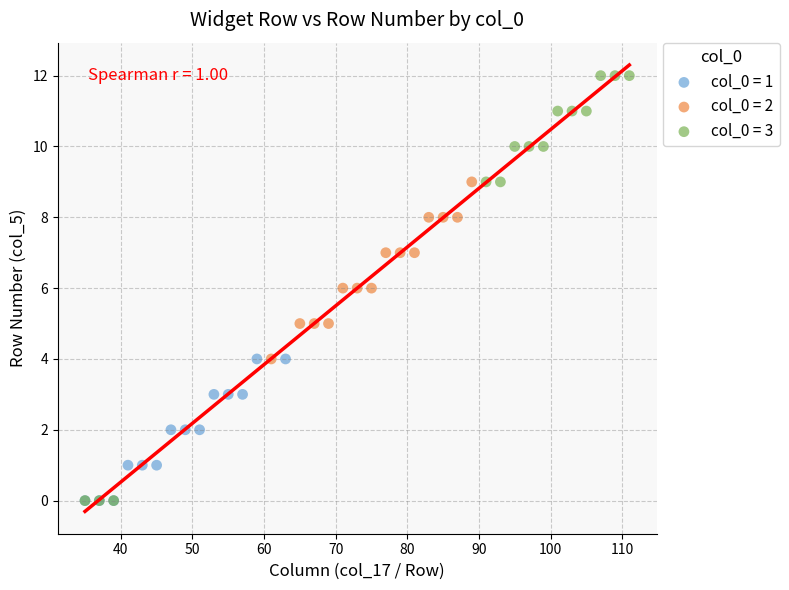

Which series has the largest Y range (max minus min)?

col_0 = 3